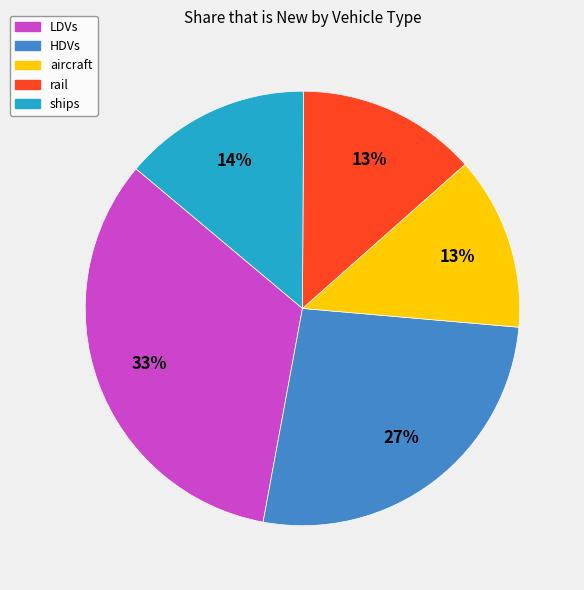

To the nearest percent, what is the average slice percentage?

20%